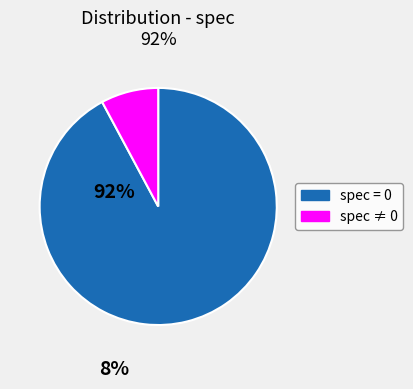

How many slices are in this pie chart?

2